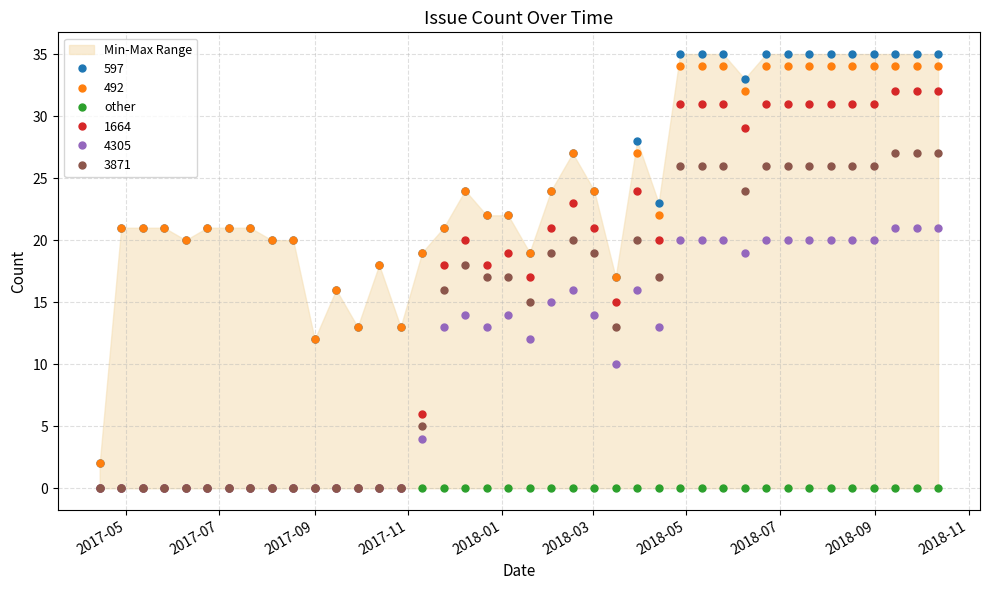

True or false: 3871 has more than 2 interior local peaks.

True